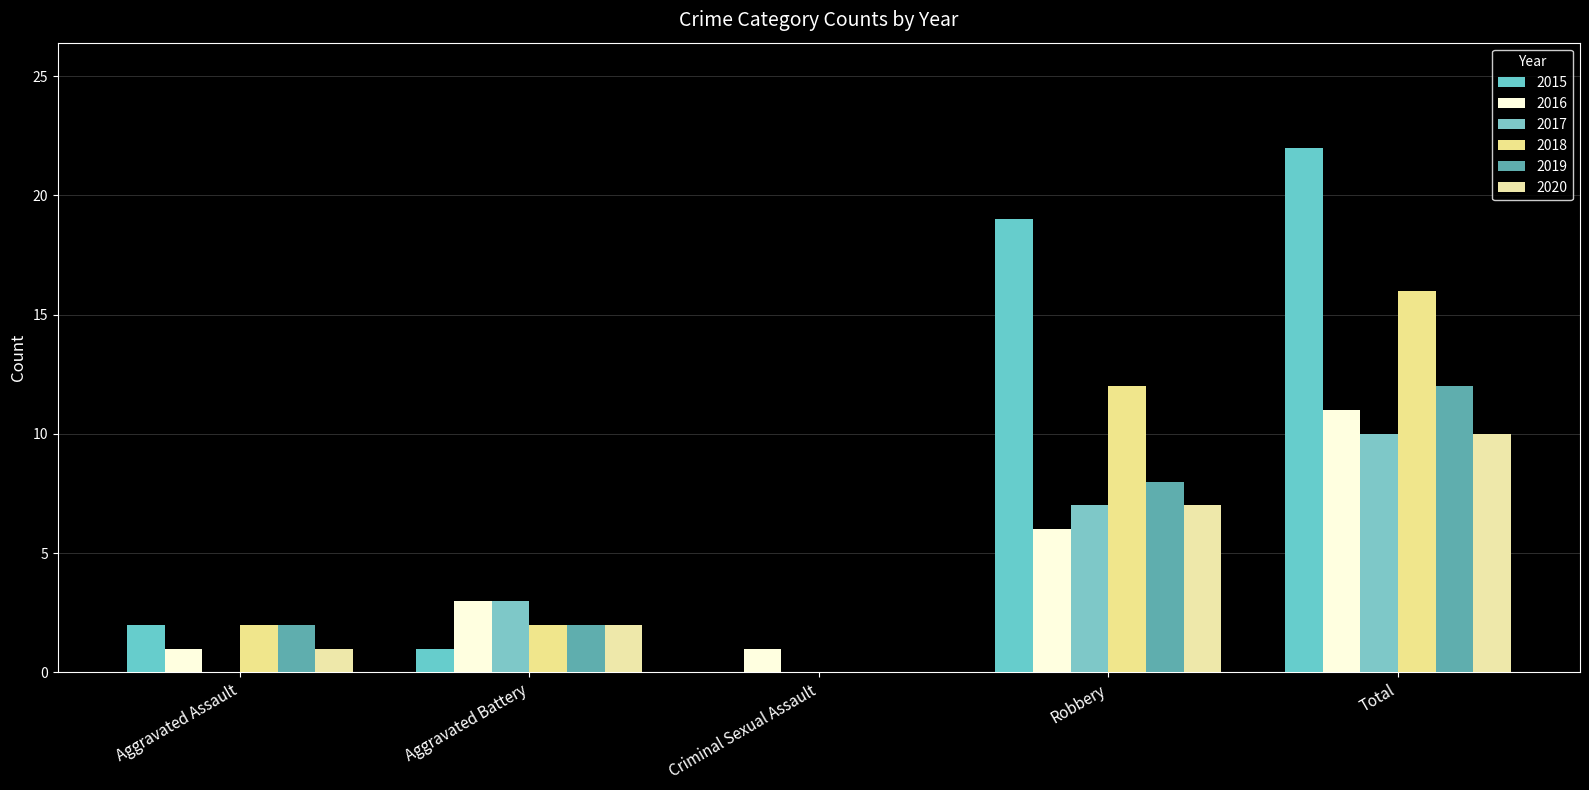

How many groups of bars are there?

5